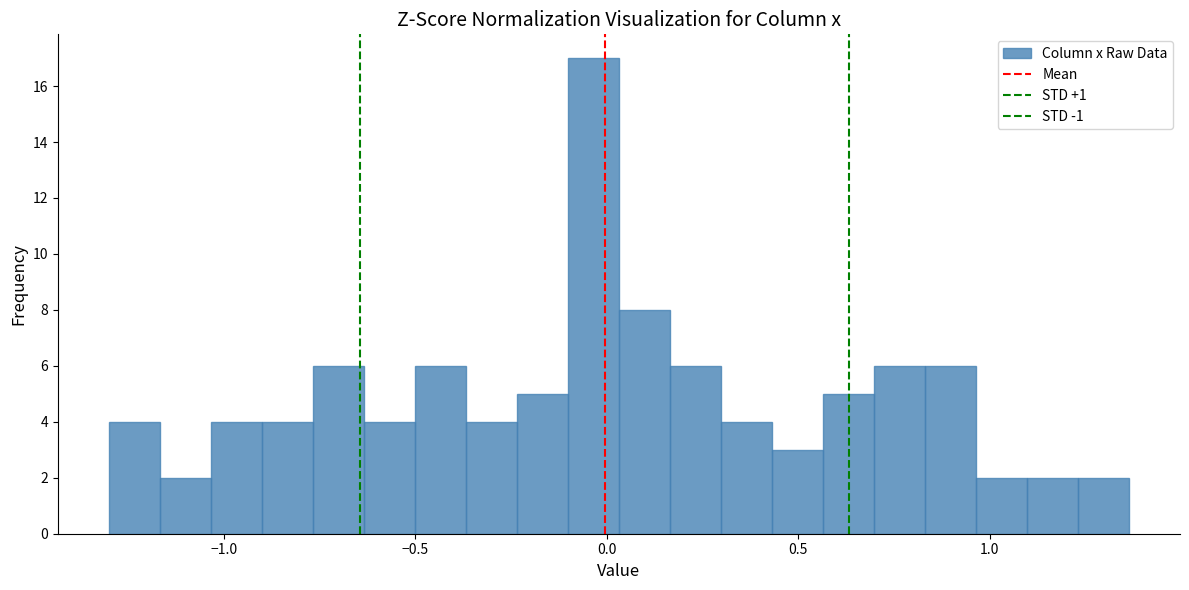

Read against the x-axis, roughly where is the centre of the tallest bar?

-0.05